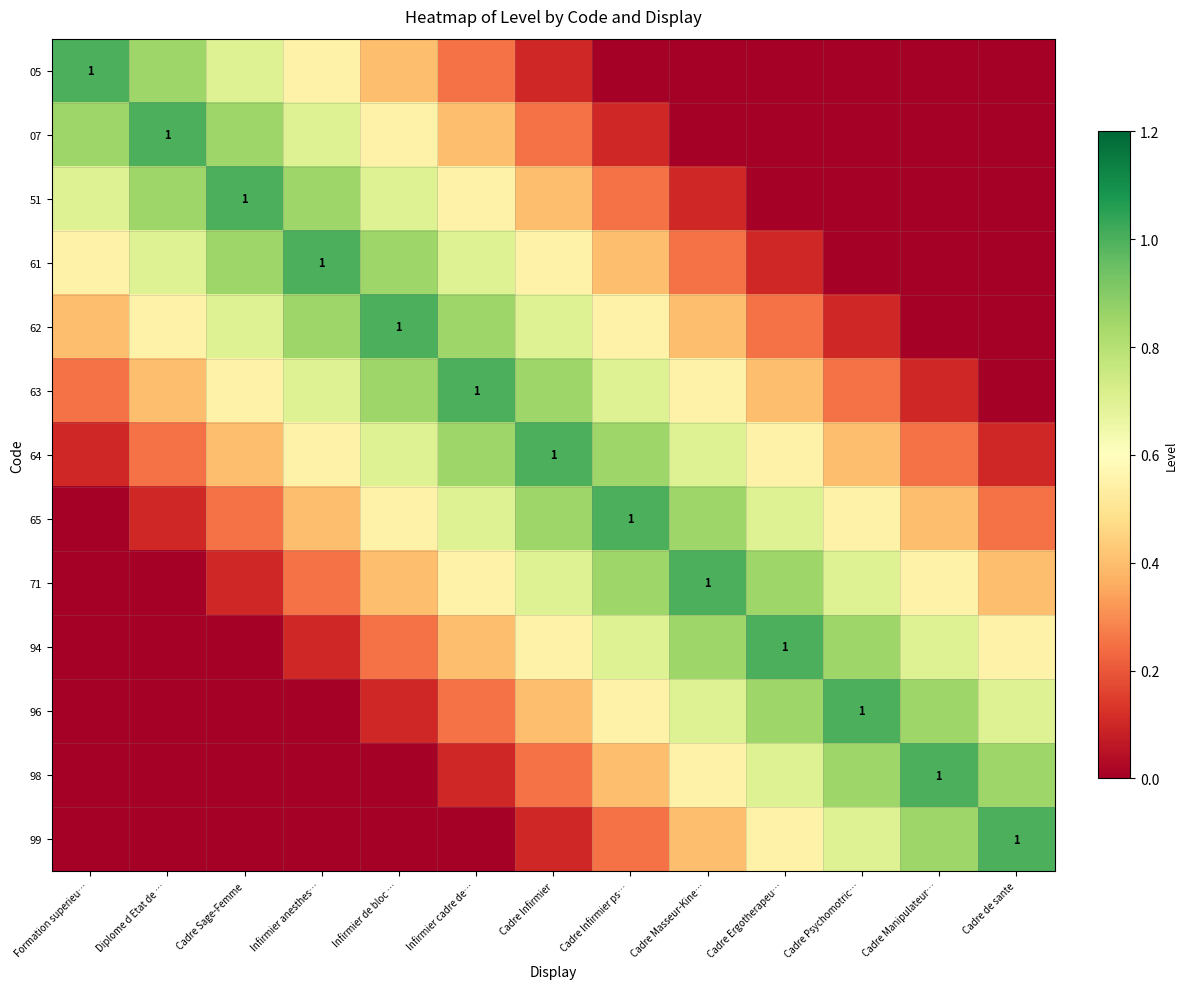

Which has a higher value, Cadre Masseur-Kine… or Cadre Psychomotric…?

Cadre Masseur-Kine…